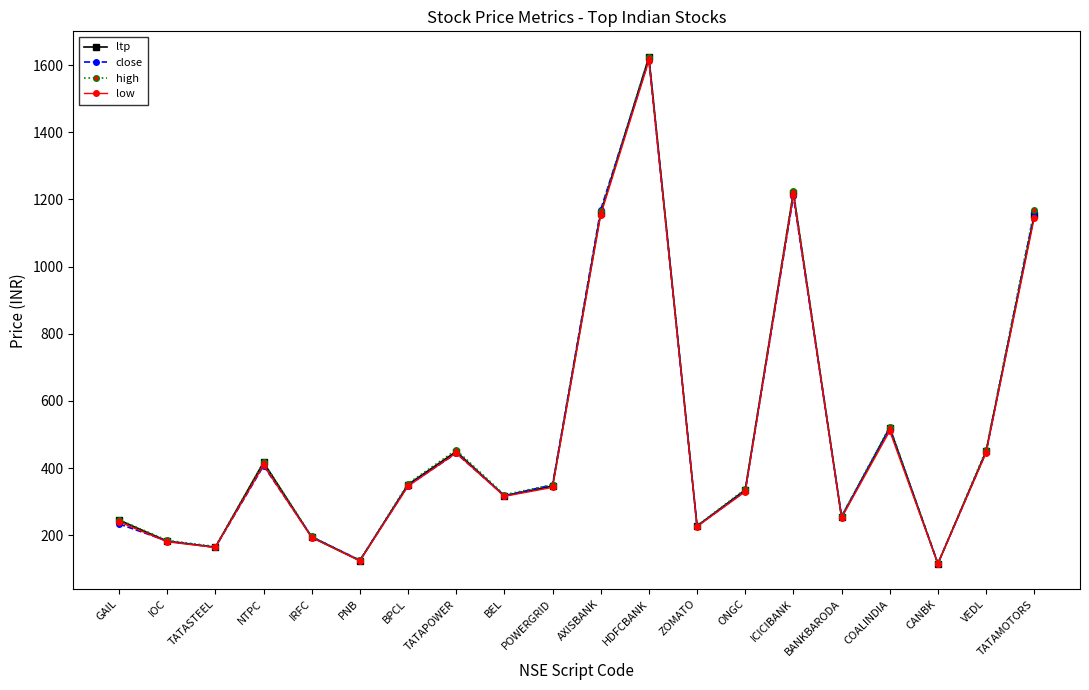

Which label corresponds to the largest value in the chart?

HDFCBANK